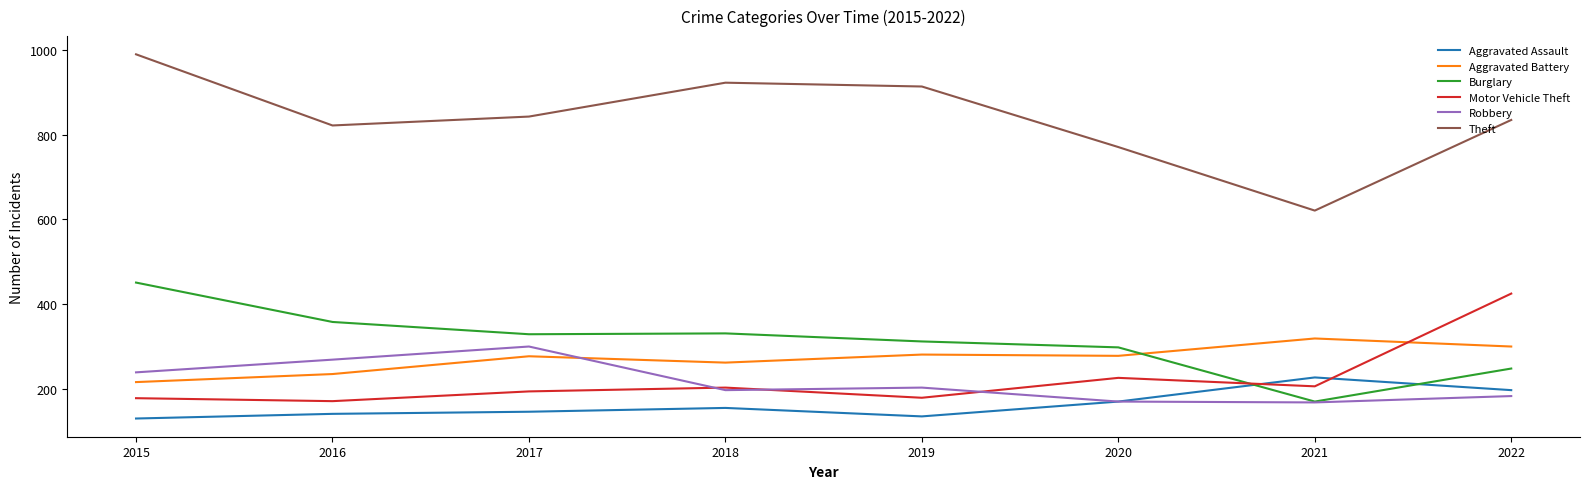

Which series has the widest spread of values?

Theft